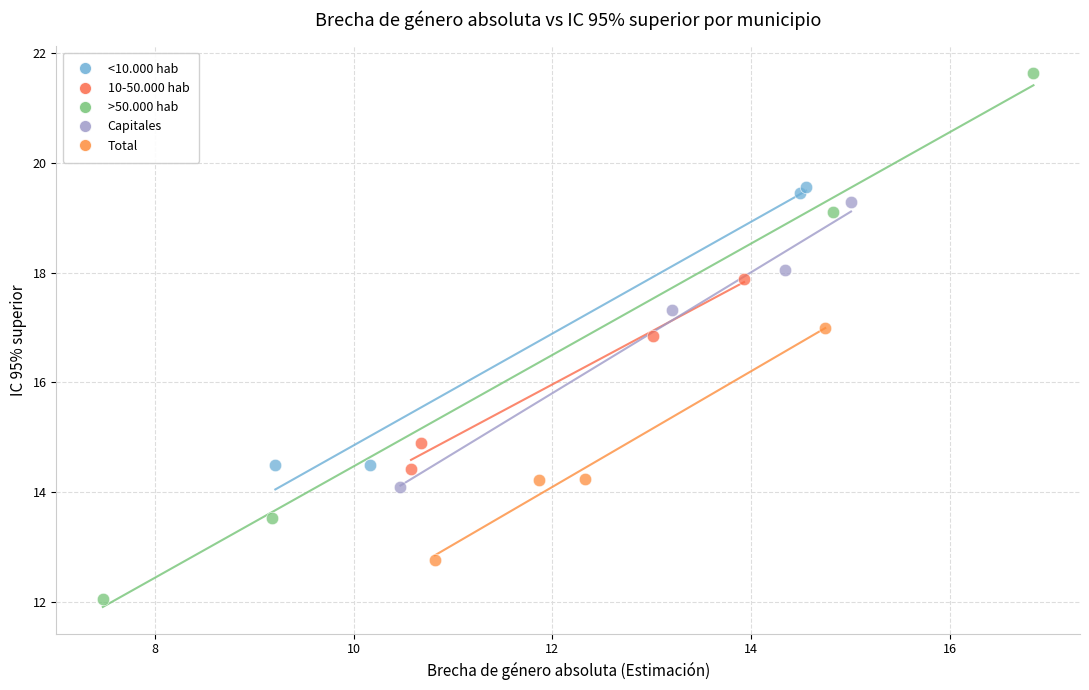

Which series reaches the maximum Y coordinate?

>50.000 hab